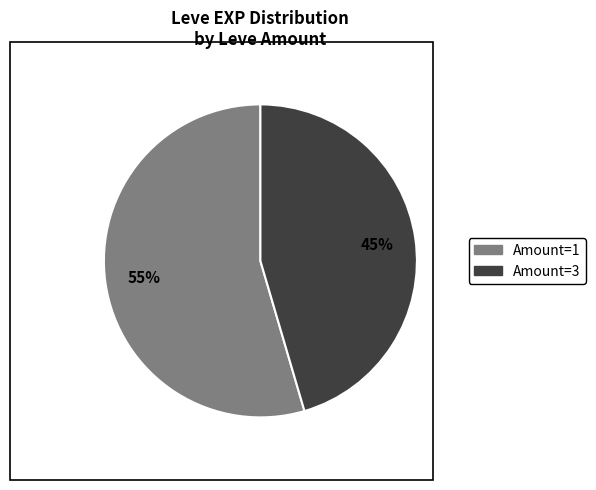

How many segments does this pie chart have?

2